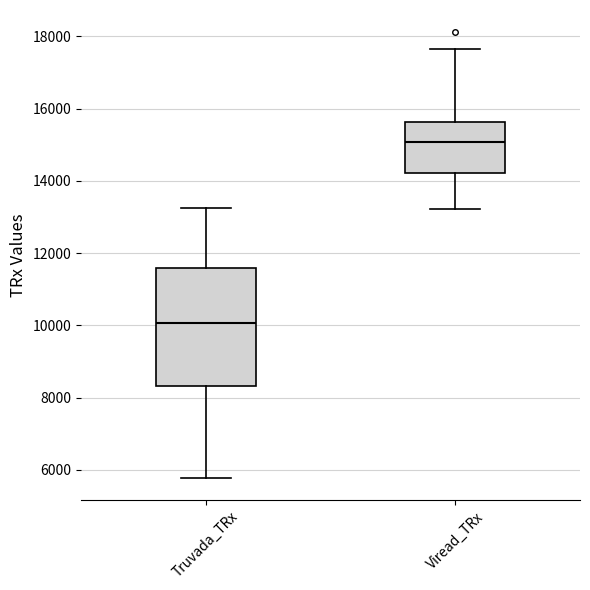

Which box's median line is the highest?

Viread_TRx